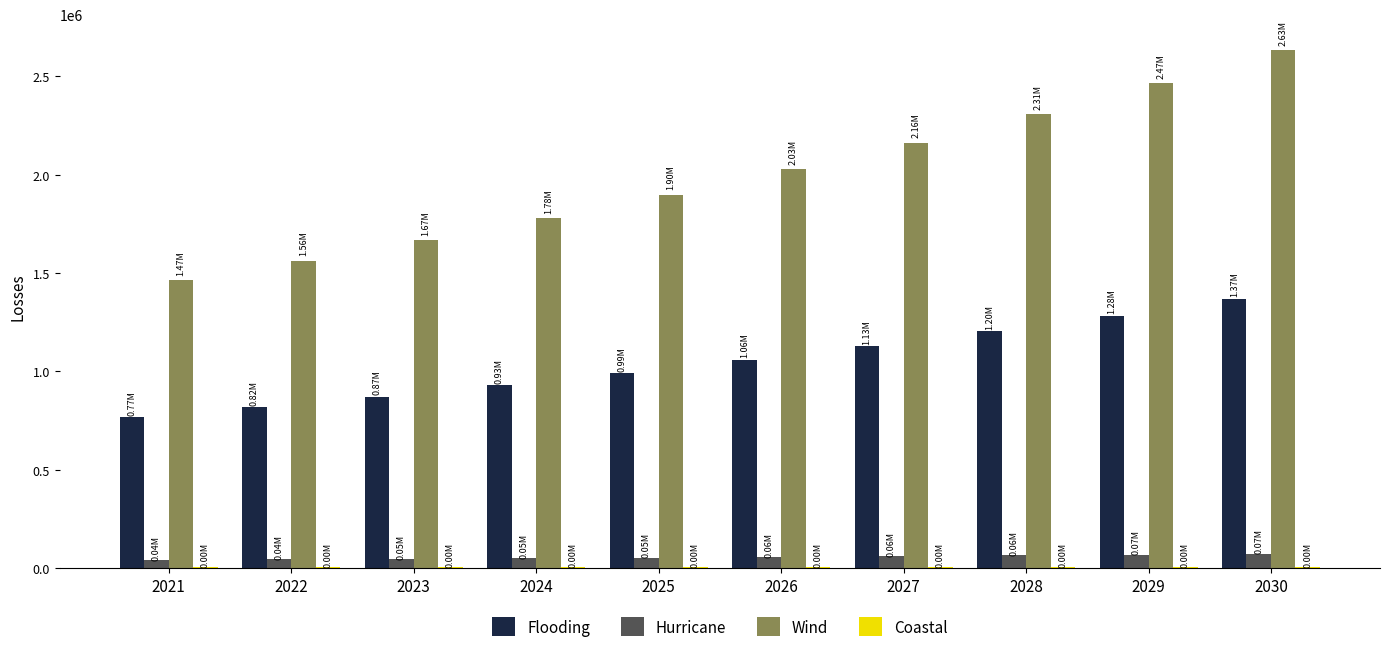

How many groups of bars are there?

10